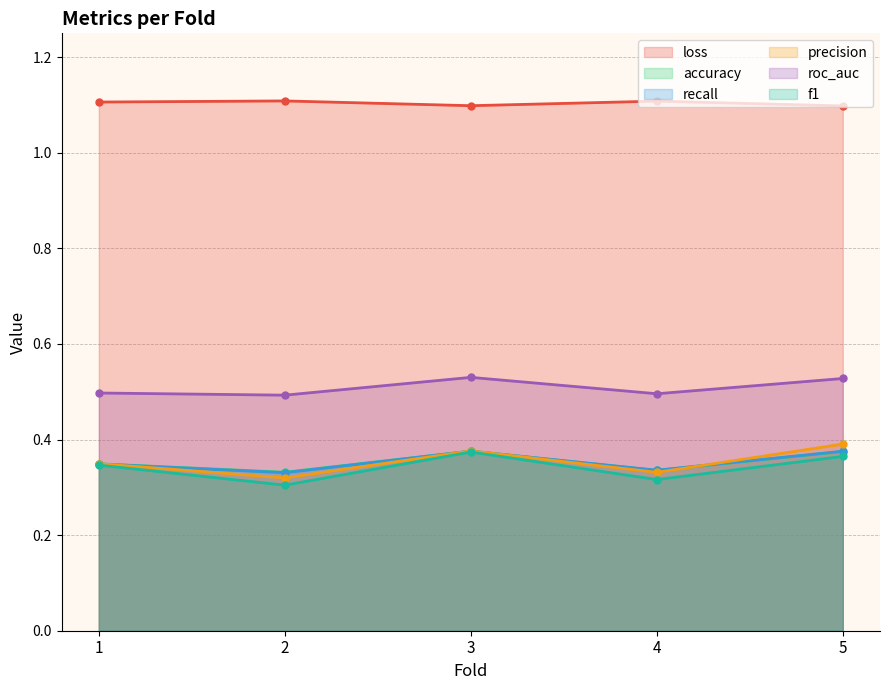

What is the sum of all recall values?

1.8